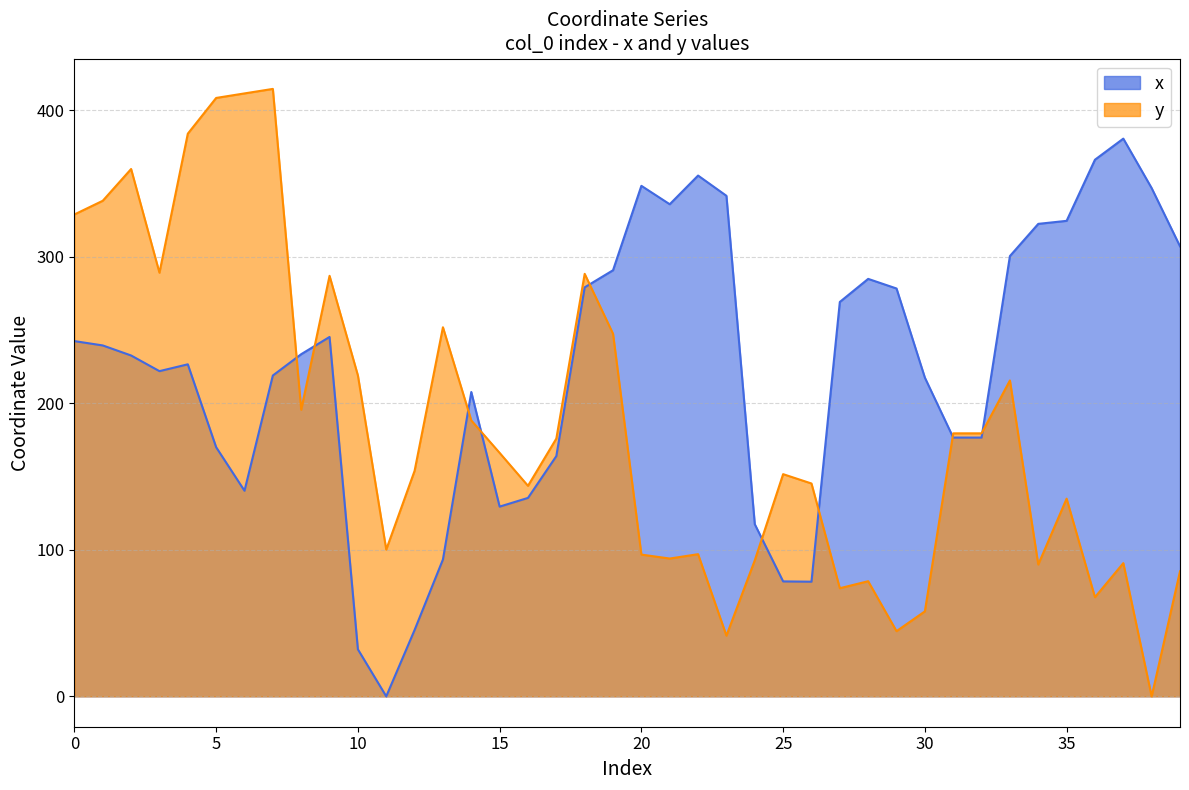

At how many categories does at least one series exceed 196?

30